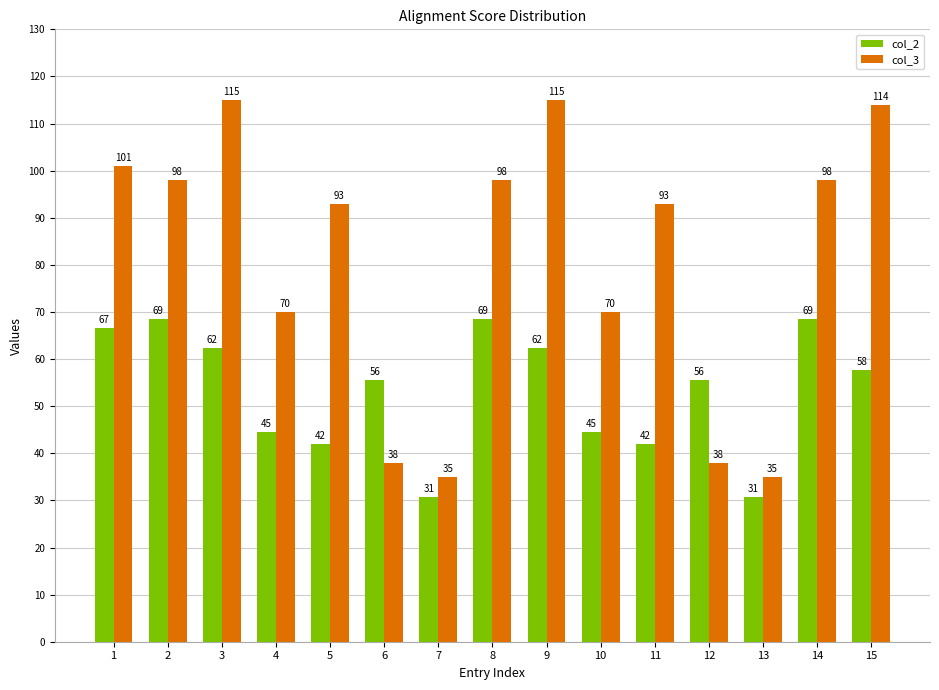

What is the average value of the col_2 series?

53.4